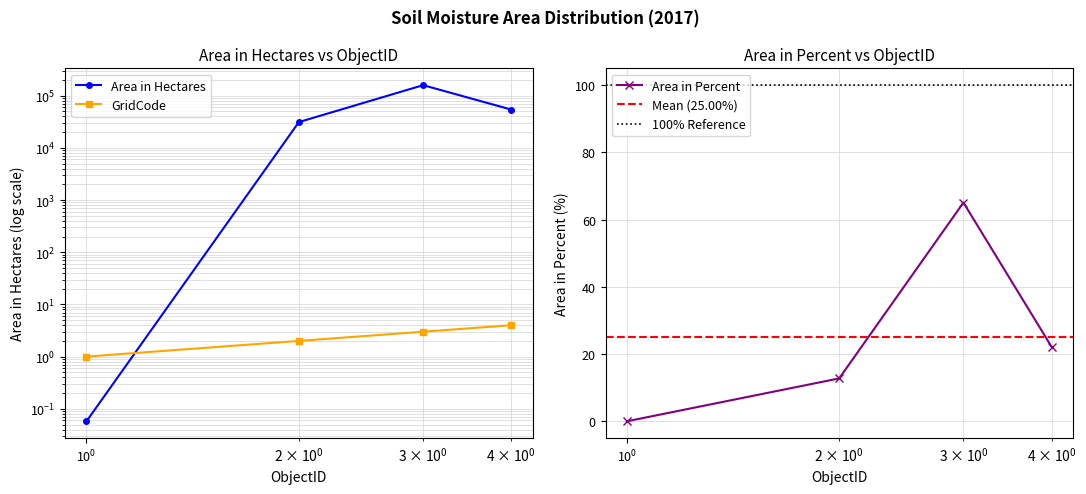

What is the sum of all Area_in_Percent values?

100.0